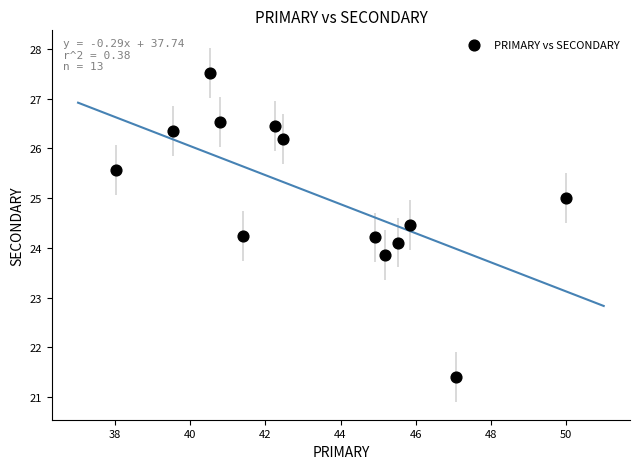

What is the range of X values (max minus min)?

12.0